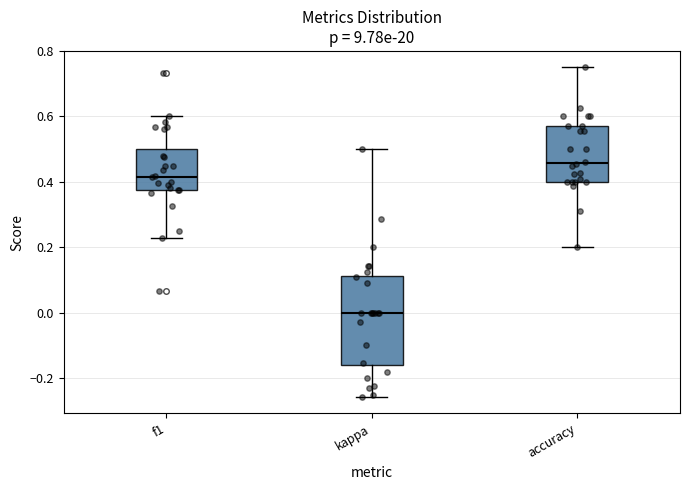

Comparing the boxes themselves (not the whiskers), which one is the tallest?

kappa